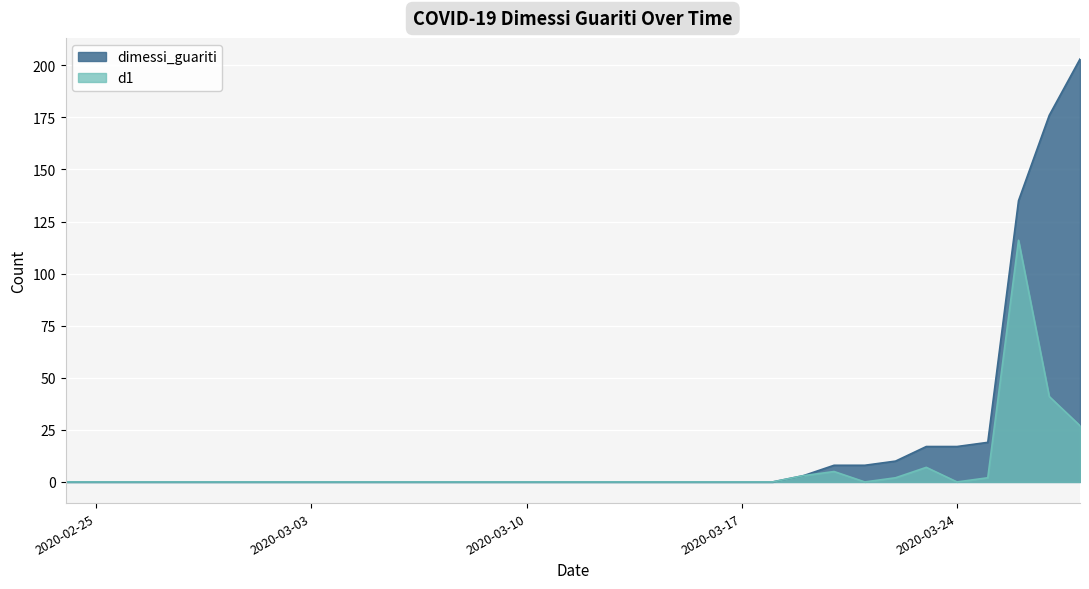

Rank the series by their maximum value, from lowest to highest.

d1, dimessi_guariti